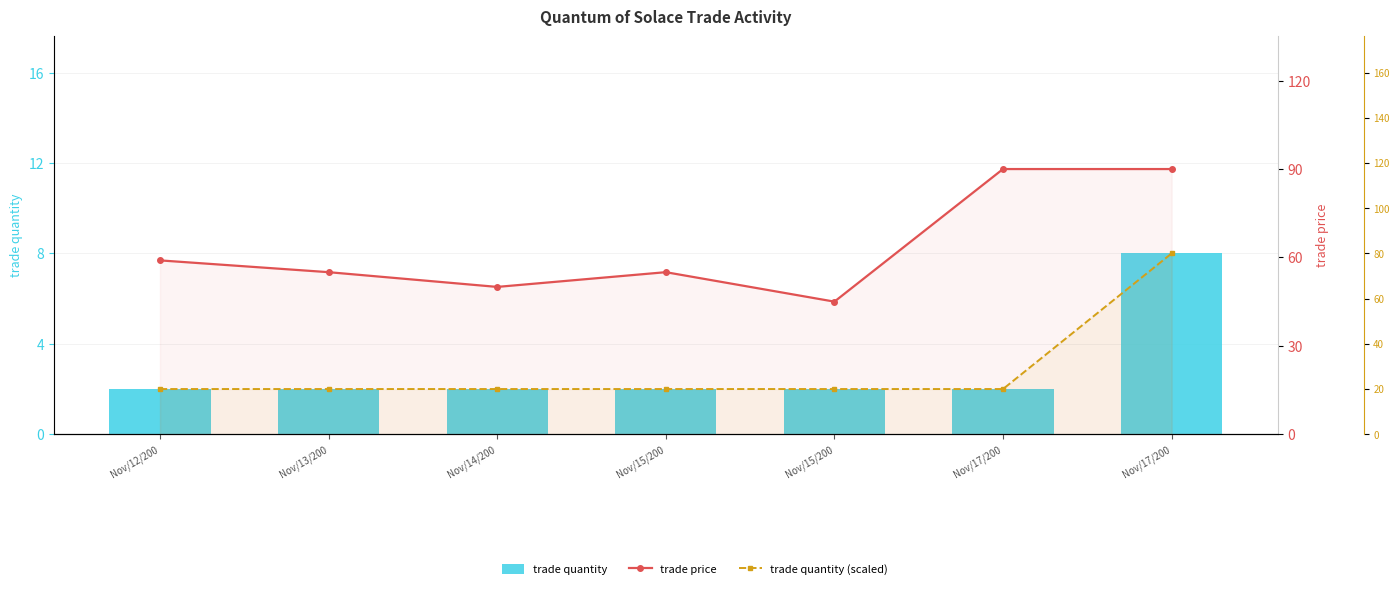

Are the bars horizontal?

No